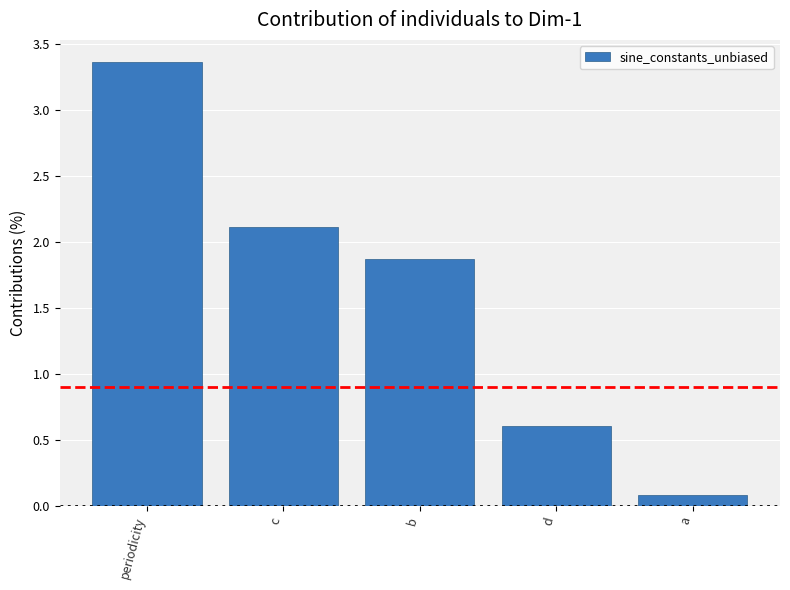

True or false: the data shows 0.6 at d.

True